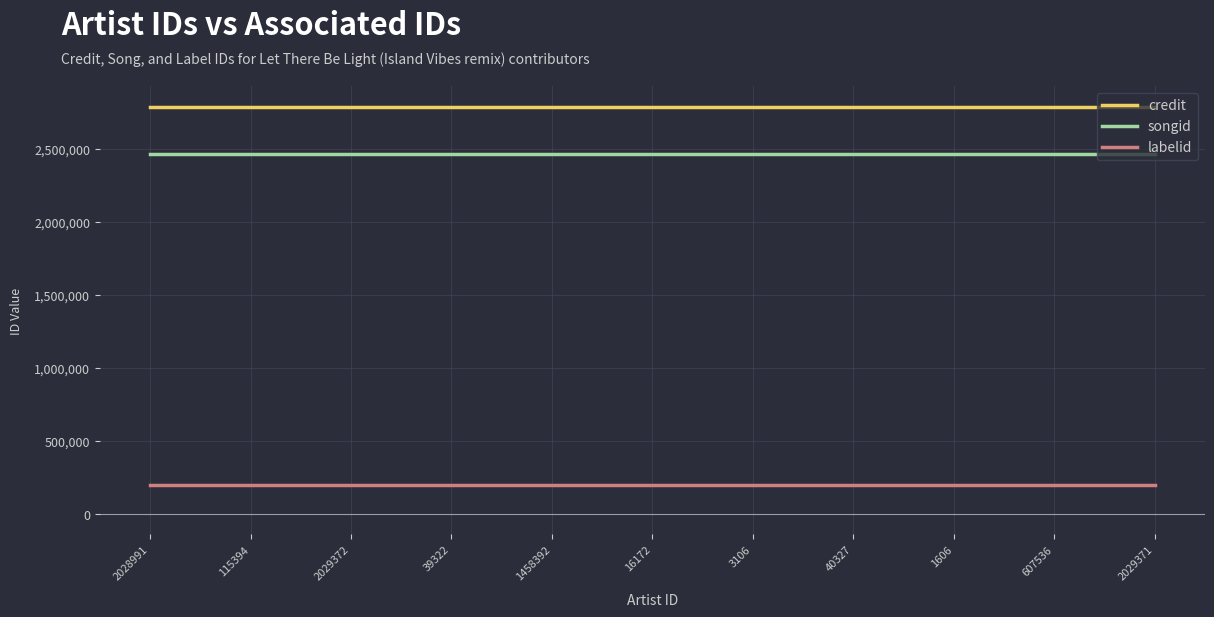

What is the maximum value for credit?

2787601